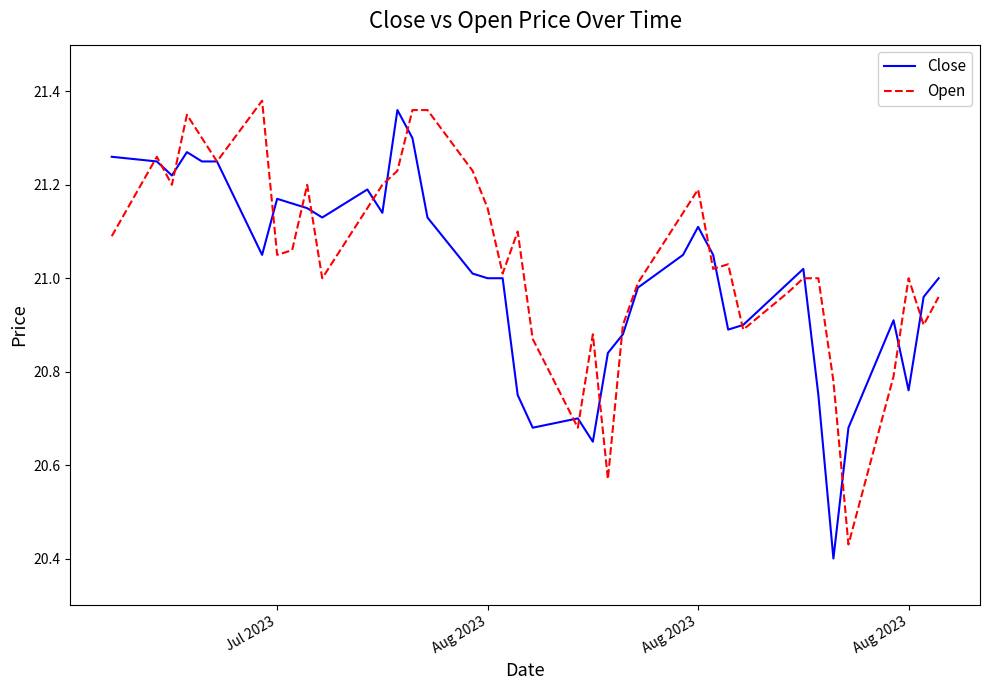

Which series has the widest spread of values?

Close